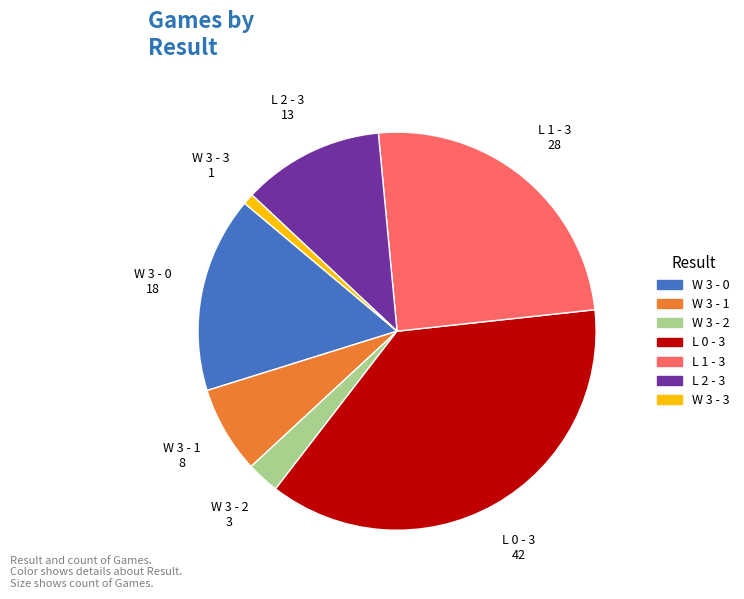

Rank the categories by value from lowest to highest.

W 3 - 3, W 3 - 2, W 3 - 1, L 2 - 3, W 3 - 0, L 1 - 3, L 0 - 3